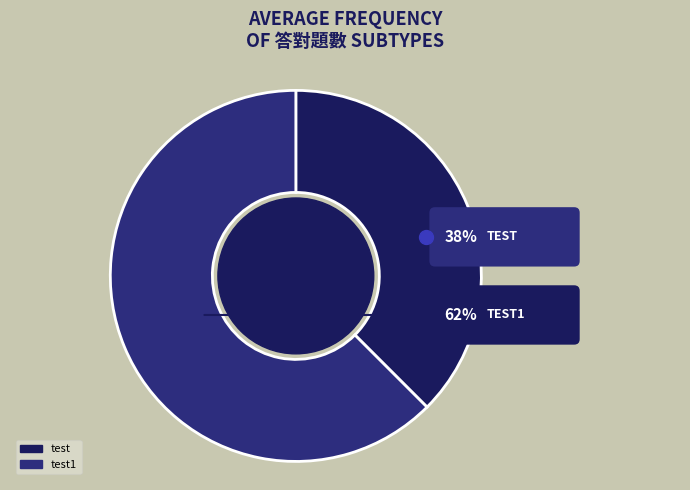

To the nearest percent, what is the average slice percentage?

50%